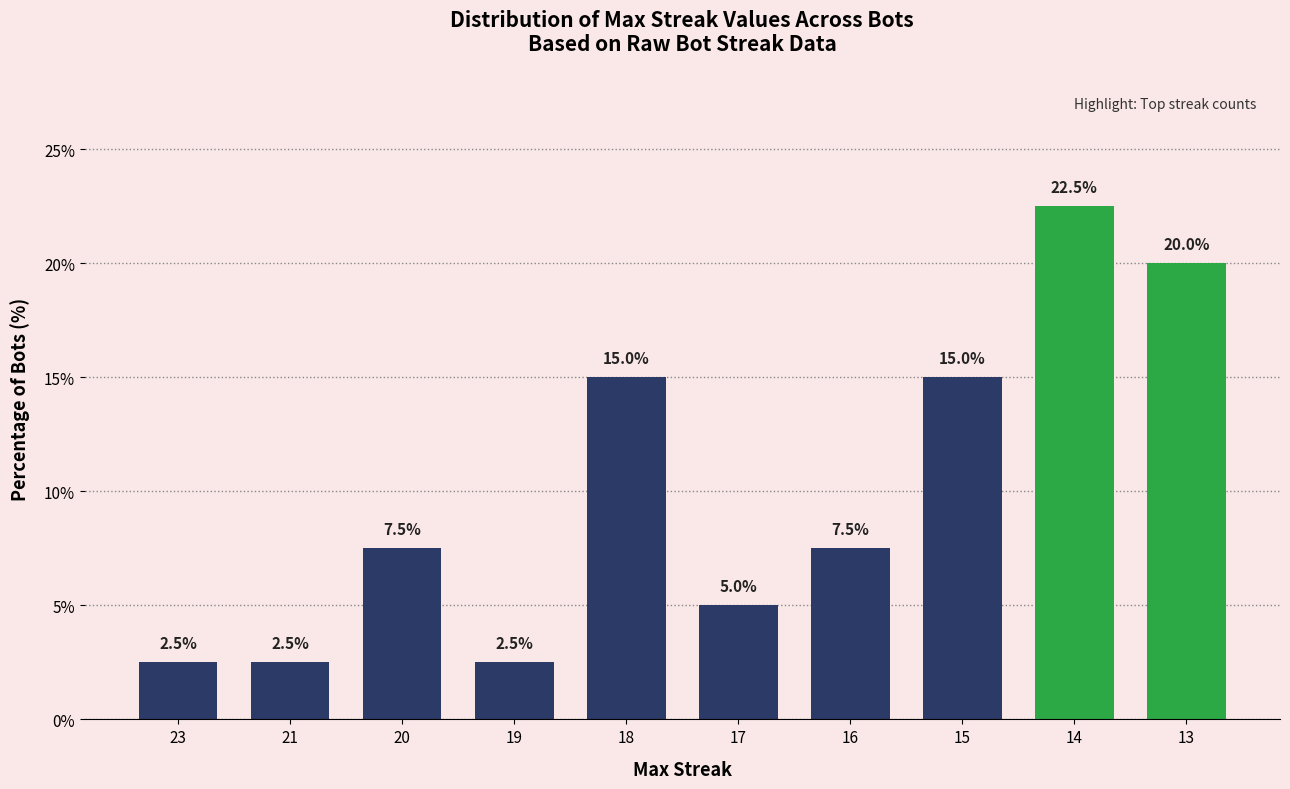

Approximately how many times larger is the value at 13 compared to 21?

8.0